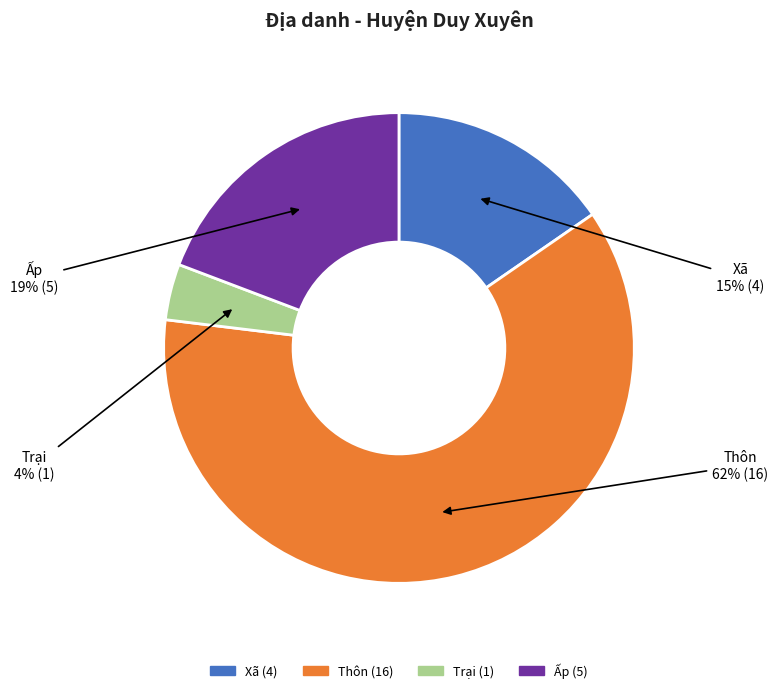

The Thôn slice represents 68% of the pie. True or false?

False